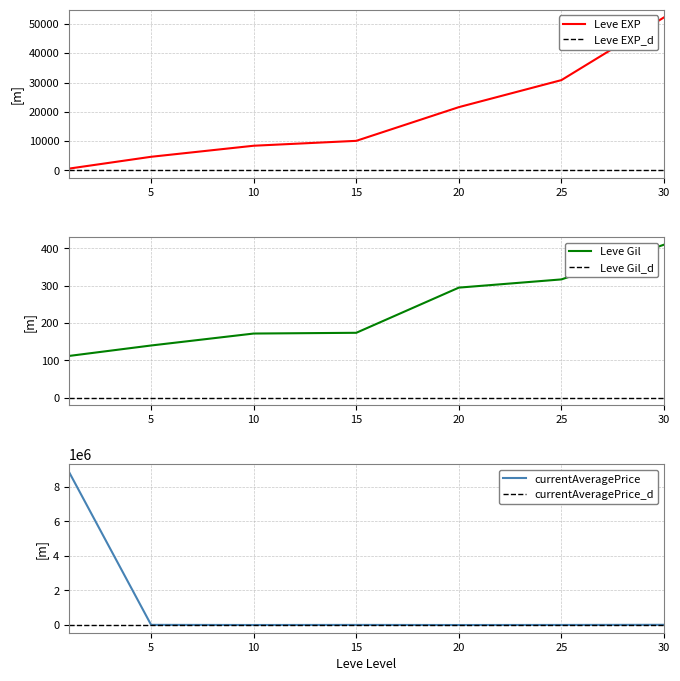

Is the value of Leve EXP_d at 25 greater than the value of Leve EXP at 5?

No